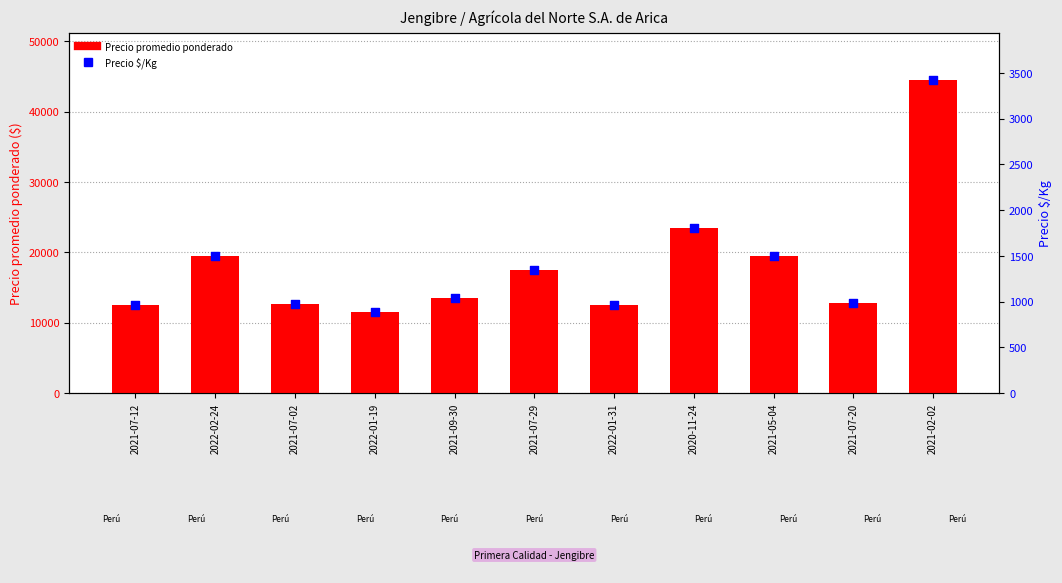

Which series contains the lowest Y value?

Precio $/Kg